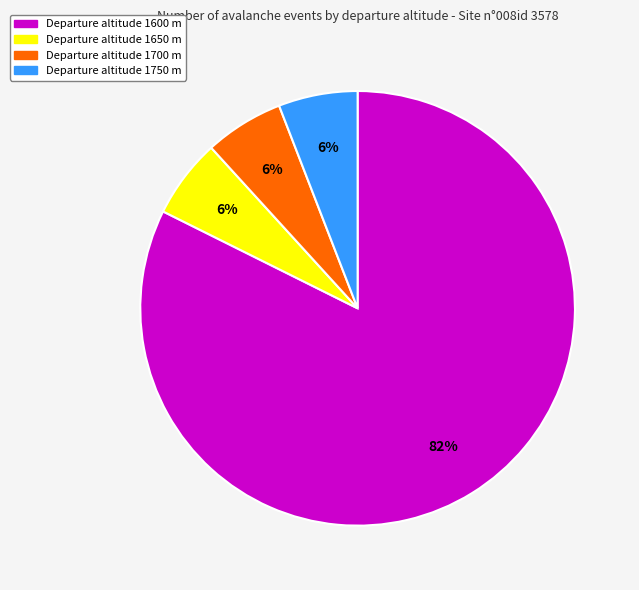

Does any single category account for the majority?

Yes